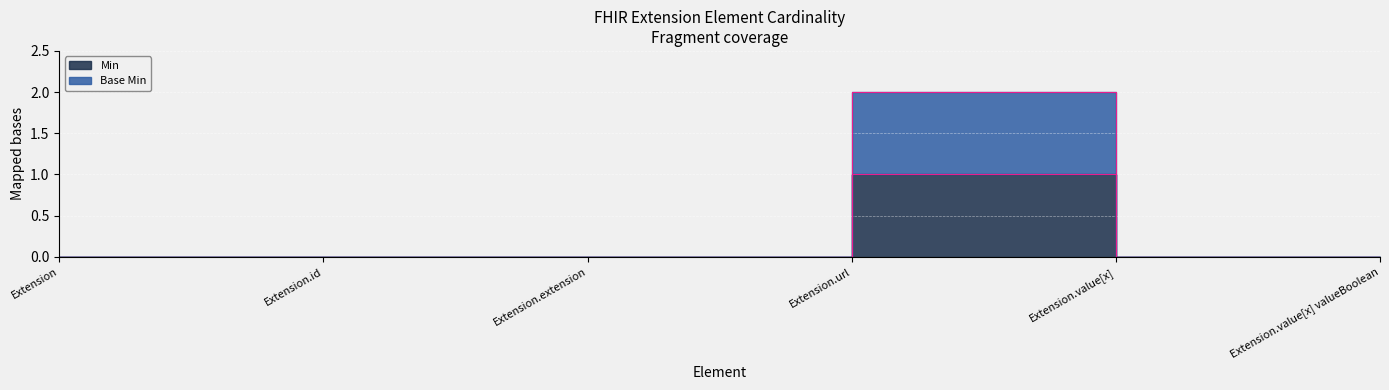

How many positive values does the Base Min series have?

1